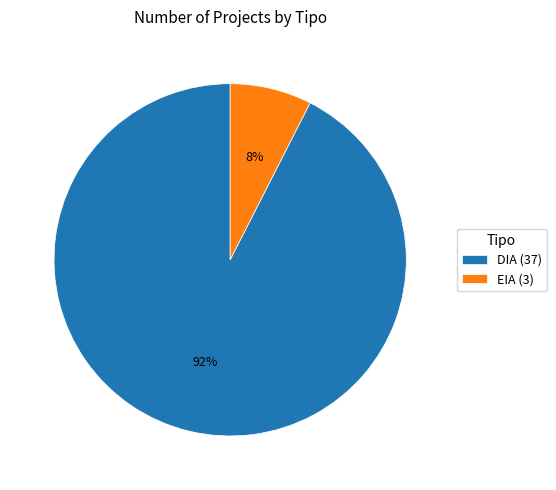

Rank the categories by value from highest to lowest.

DIA, EIA